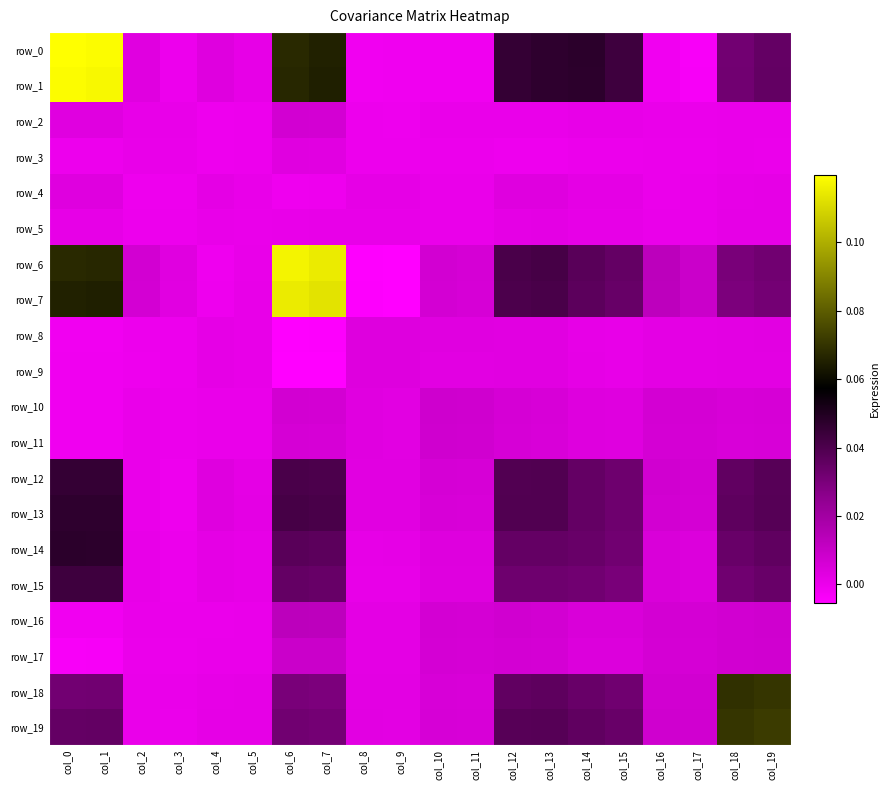

Which series has the largest total across all categories?

row_0